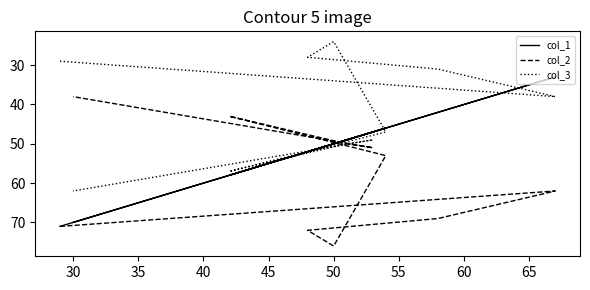

Reading left to right, transcribe all the data shown in this chart.

col_1: 71	33	42	52	50	46	58	49	47	70
col_2: 71	62	69	72	76	53	43	50	51	38
col_3: 29	38	31	28	24	47	57	50	49	62